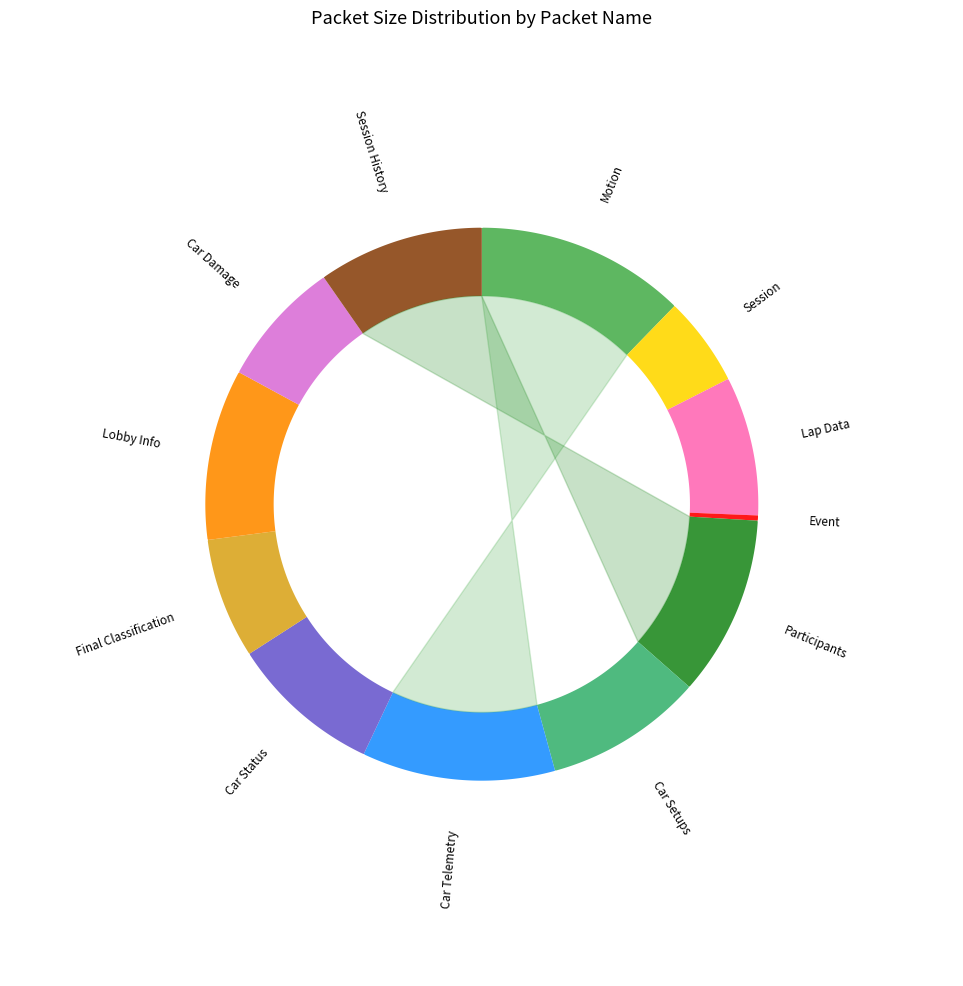

What is the smallest slice in the pie chart?

Event